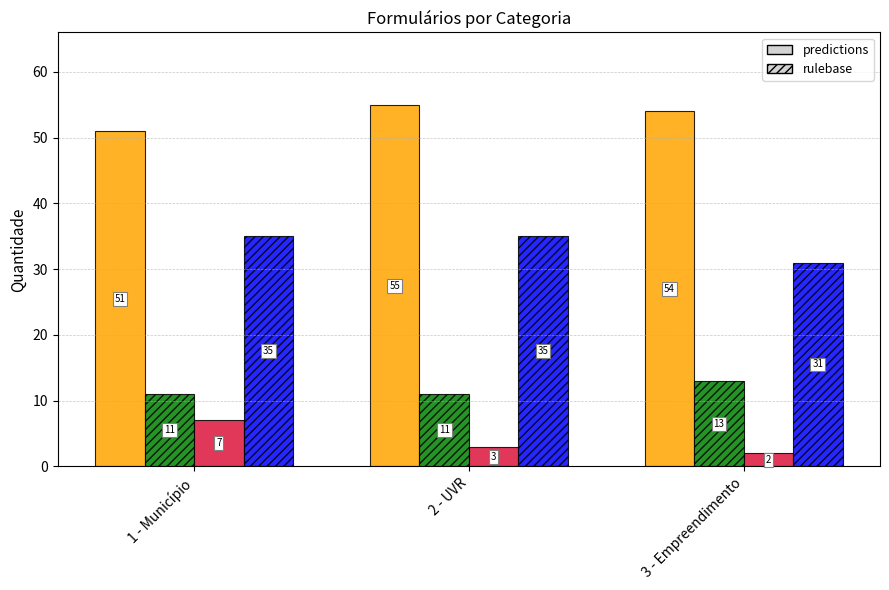

What is the difference between the highest and lowest values at 1 - Município?

44